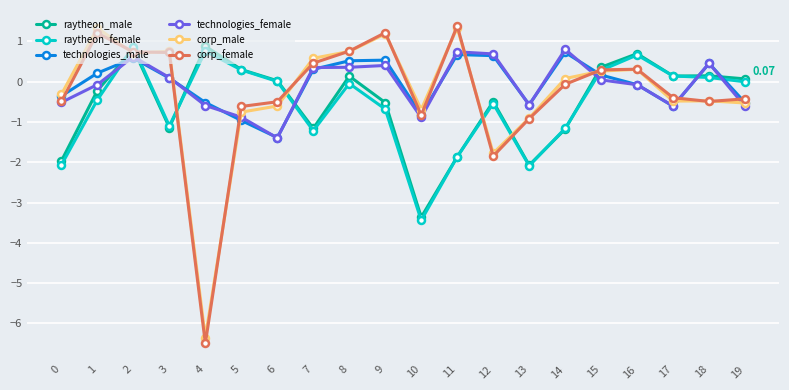

True or false: raytheon_female has more than 1 points higher than both neighbors.

True